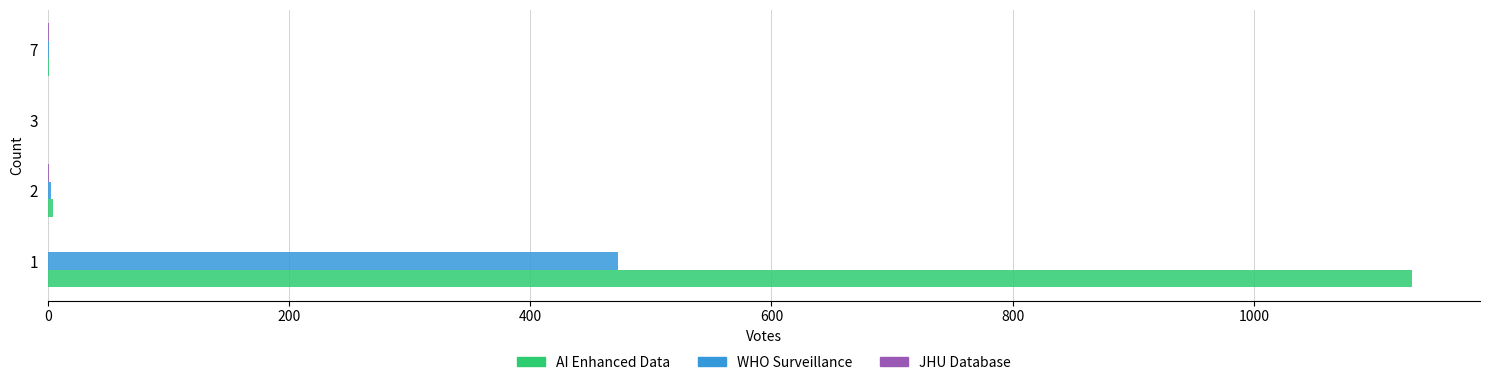

How many series are shown in this chart?

3